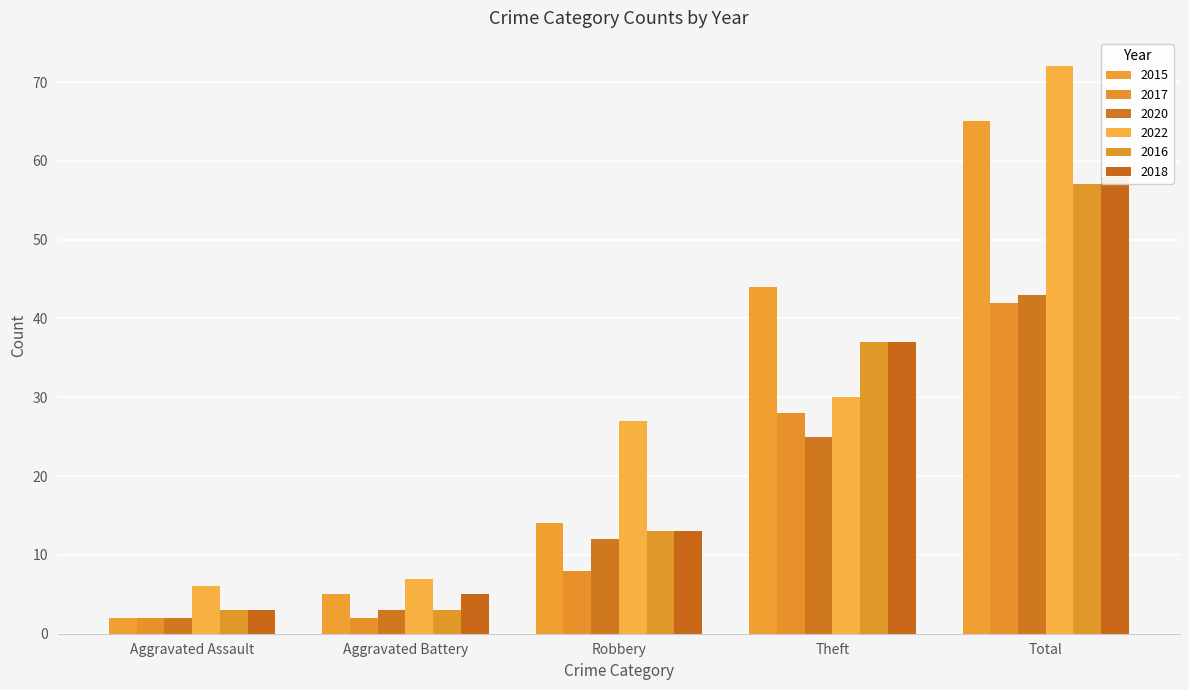

What is the average value of the 2016 series?

23